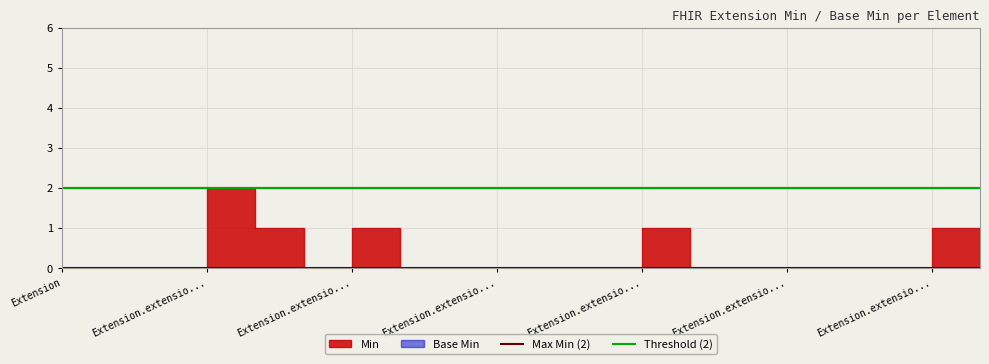

Which category has the lowest value across all series?

Extension